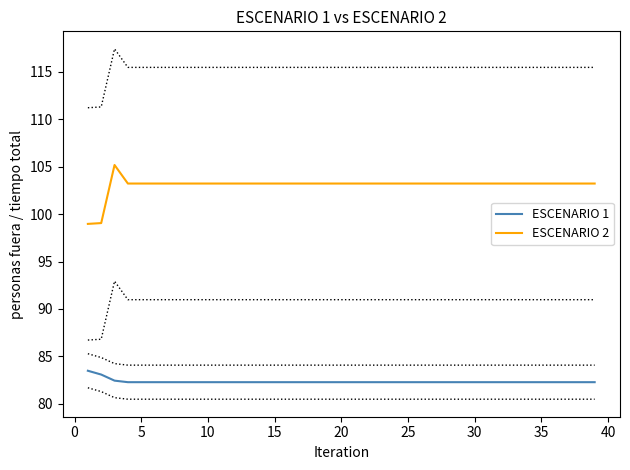

True or false: ESCENARIO 1 and ESCENARIO 2 intersect in this chart.

False